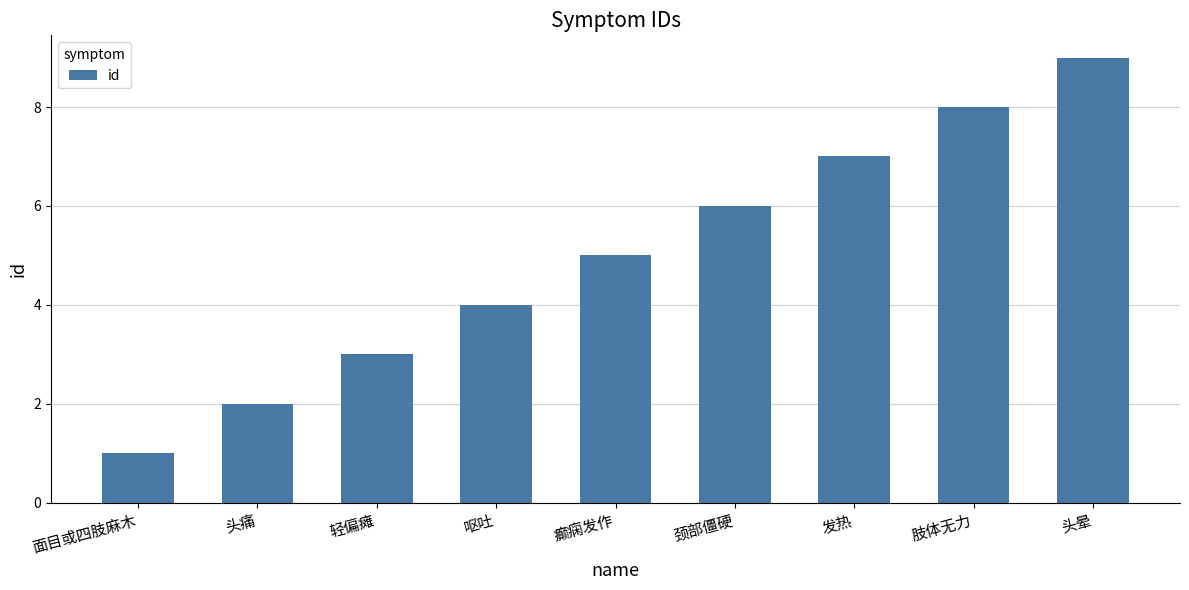

What is the sum of the values at 头晕 and 颈部僵硬?

15